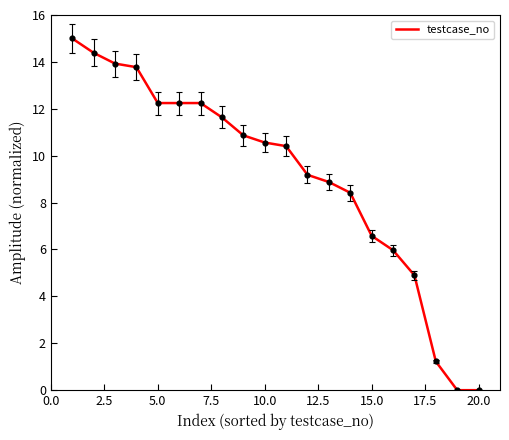

What is the maximum value shown in the chart?

15.0